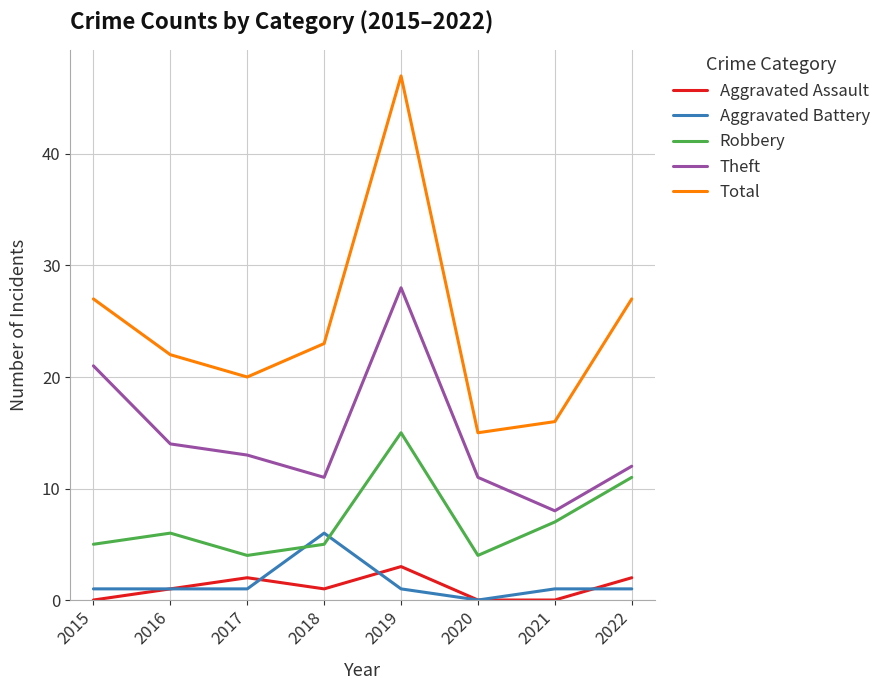

Which category has the highest value across all series?

2019